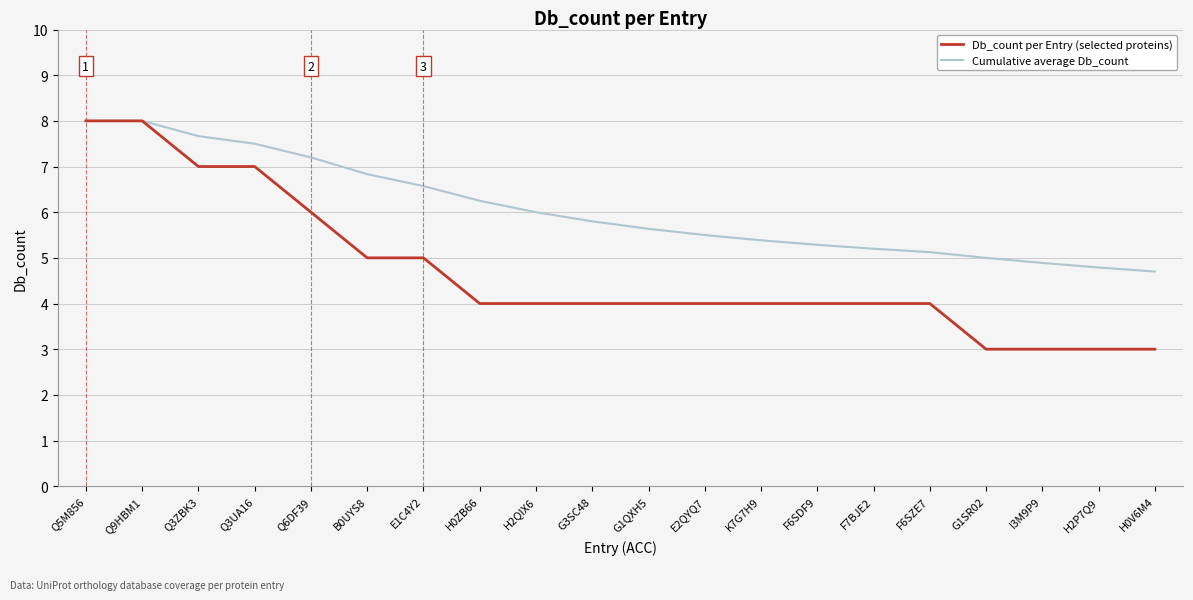

Which series has the largest total across all categories?

Cumulative average Db_count